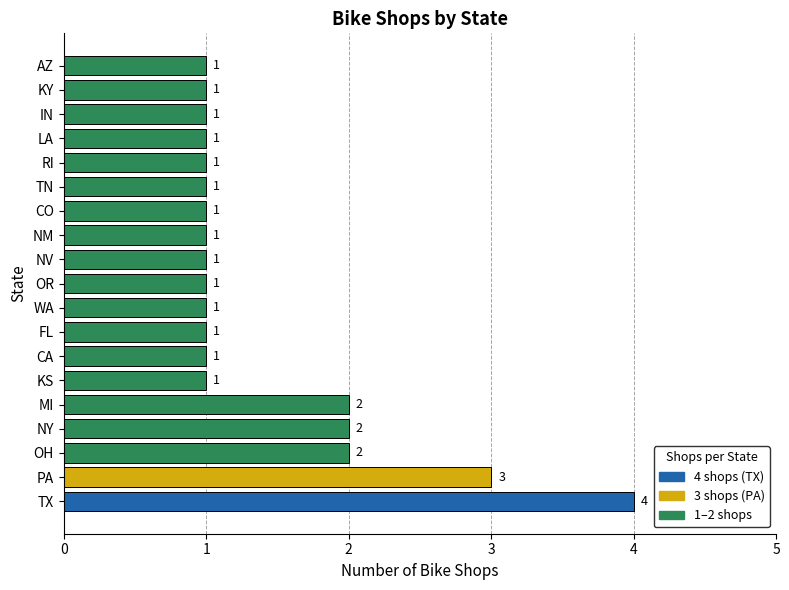

Count the values in the range 1 to 2.

17